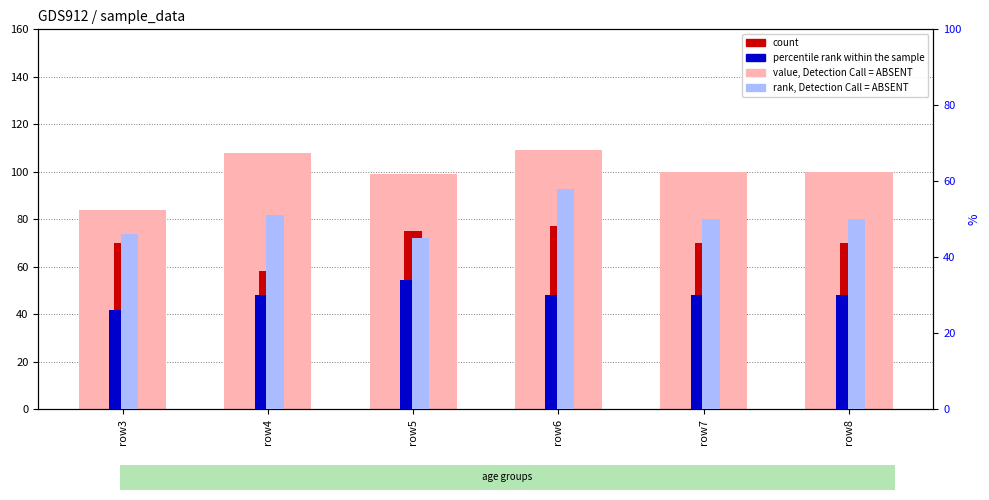

Where does the percentile rank within the sample series first go above 30?

row5